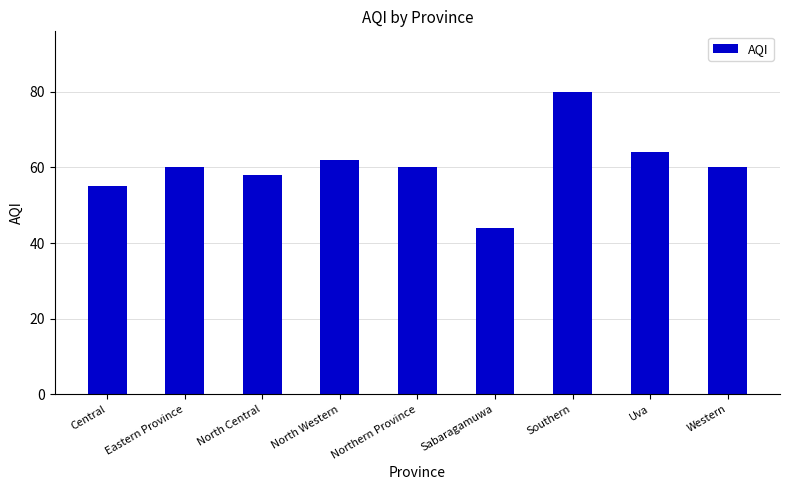

Read the value at Western, to the nearest 10.

60